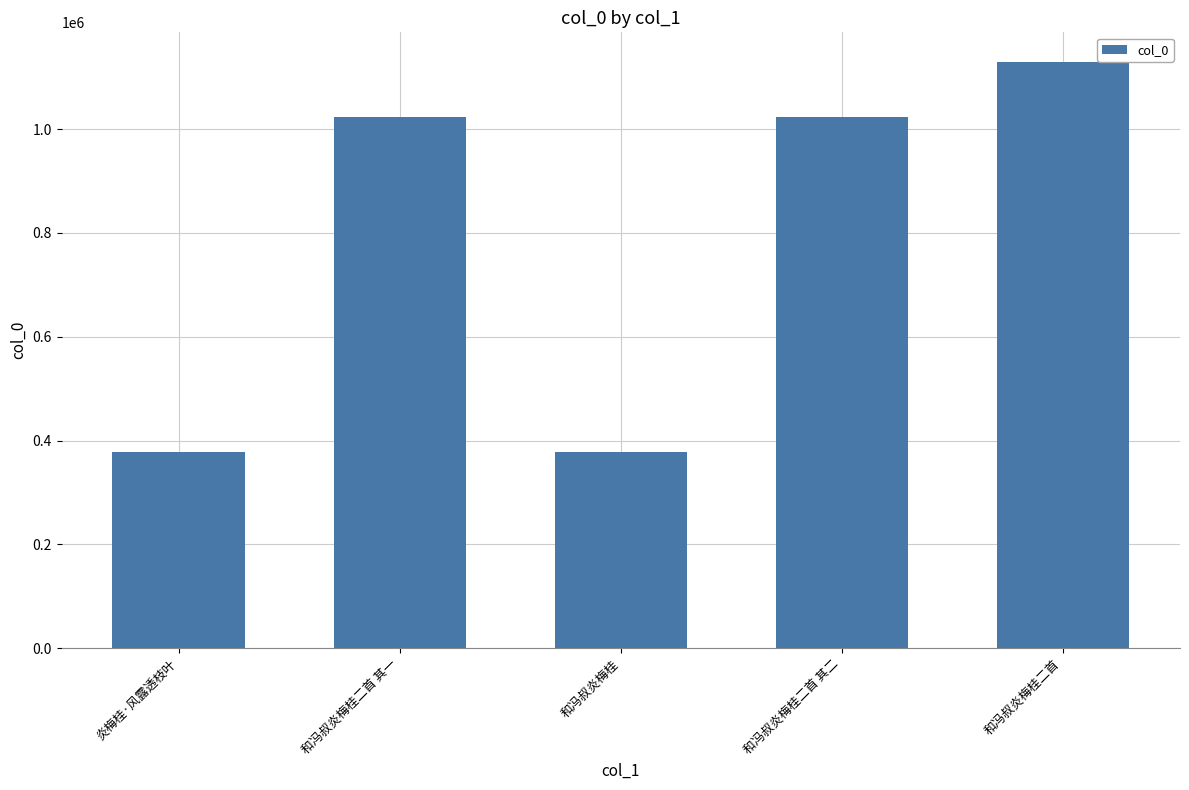

What is the sum of the values at 和冯叔炎梅桂二首 其一 and 和冯叔炎梅桂?

1401791